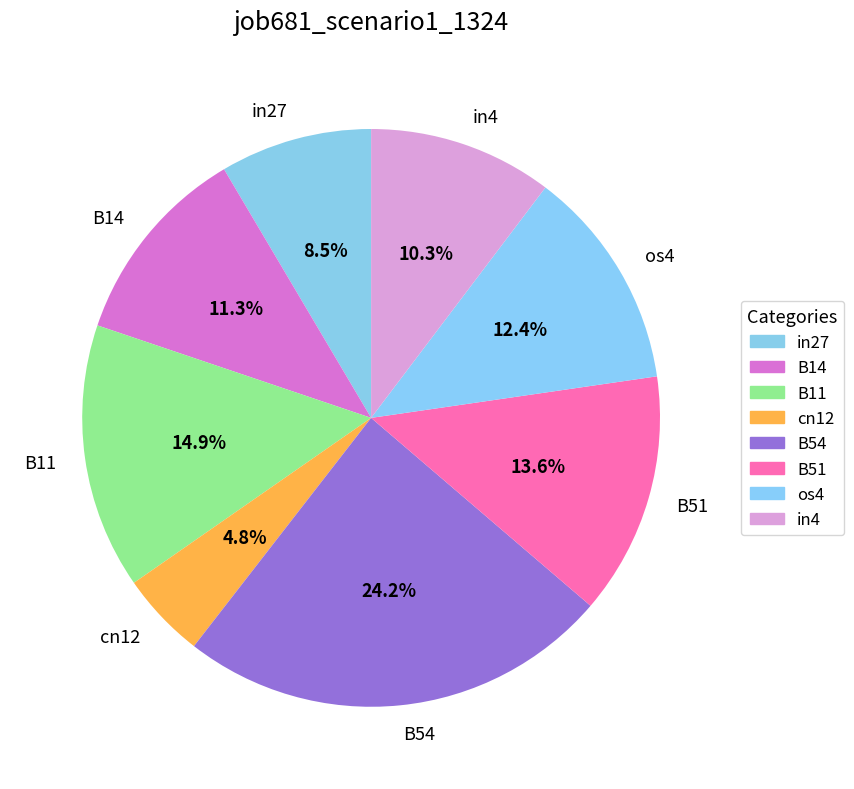

To the nearest percent, what is the difference between the largest and smallest slice percentages?

19%